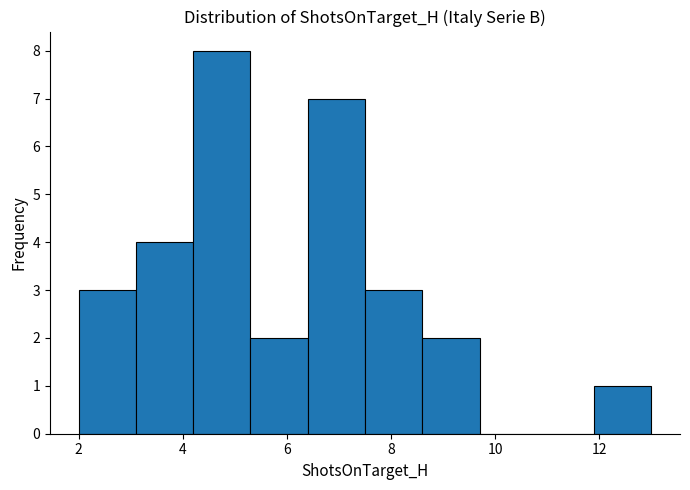

Reading left to right, list every bar in this chart as the range it spans on the x-axis followed by its height. Neither the bar edges nor the heights are printed on the chart, so give them approximately, as read against the axes.

2.0 to 3.1: 3
3.1 to 4.2: 4
4.2 to 5.3: 8
5.3 to 6.4: 2
6.4 to 7.5: 7
7.5 to 8.6: 3
8.6 to 9.7: 2
9.7 to 10.8: 0
10.8 to 11.9: 0
11.9 to 13.0: 1